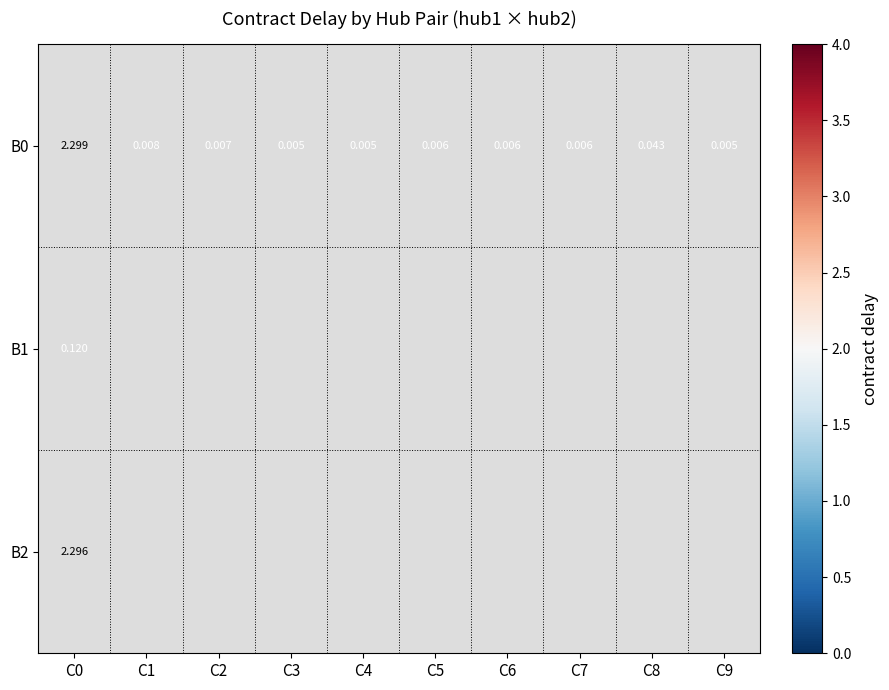

What is the greatest value displayed?

2.3